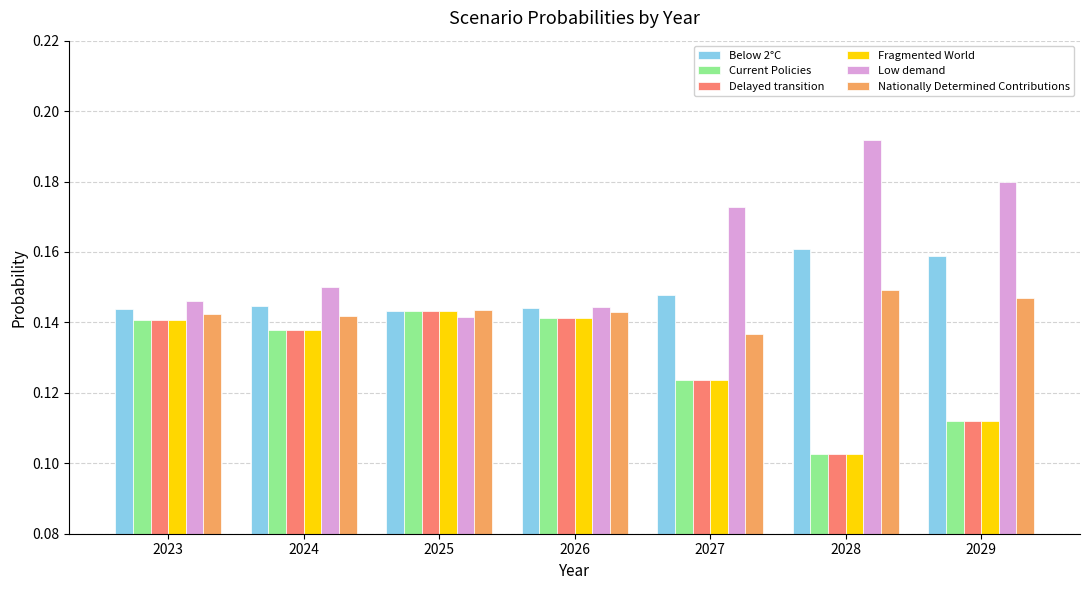

Which label corresponds to the largest value in the chart?

2028